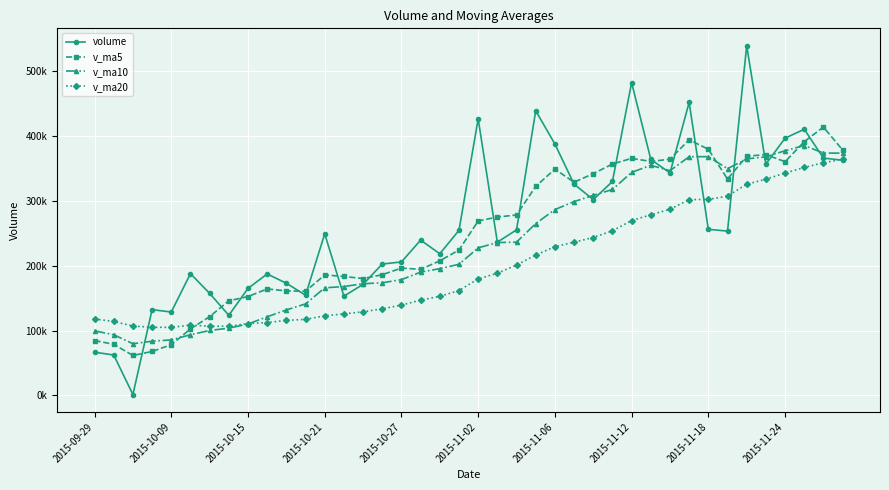

Which series has the largest total across all categories?

volume